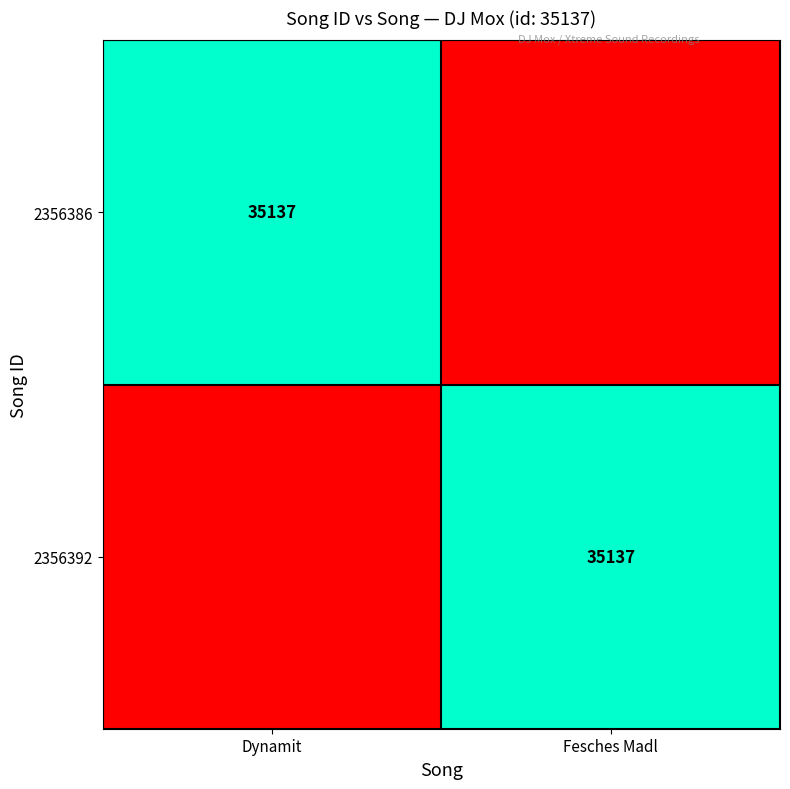

Is it true that 2356392 equals 35137 at Fesches Madl?

True